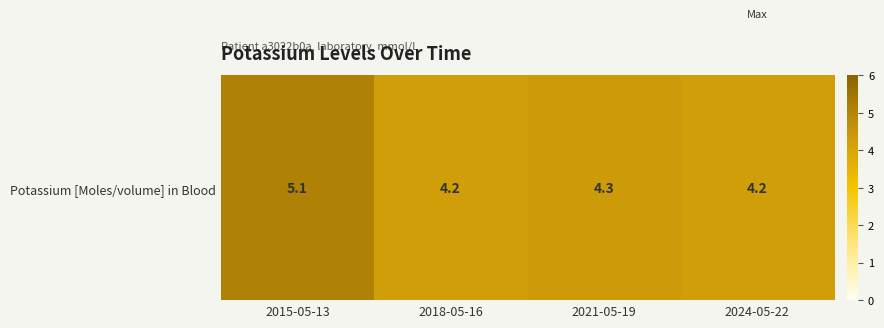

Rank the categories by value from highest to lowest.

2015-05-13, 2021-05-19, 2018-05-16, 2024-05-22